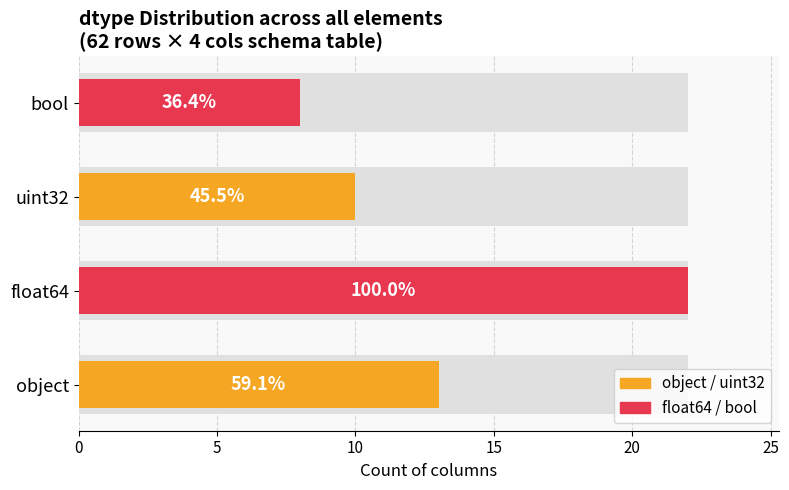

Which has a higher value, float64 or object?

float64